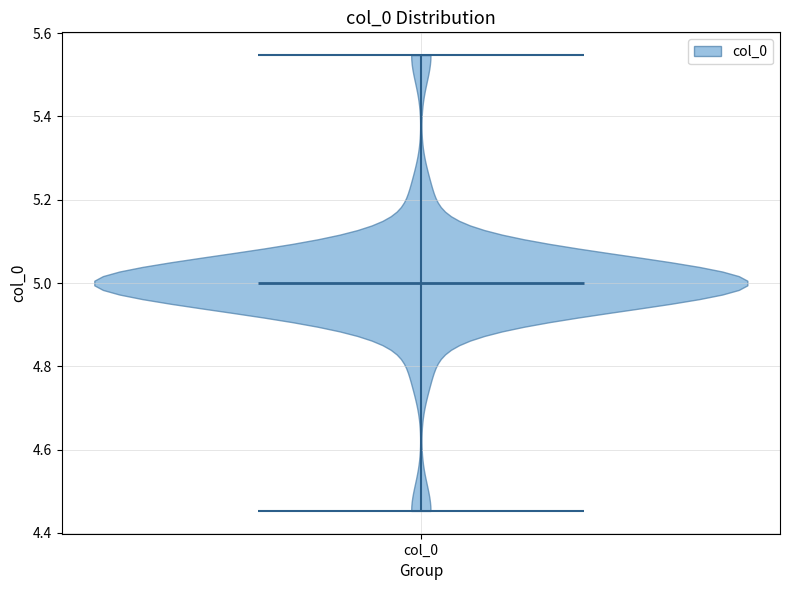

What is the highest point the violin for col_0 reaches on the y-axis? The values are not printed on the chart, so give them approximately, as read against the axis.

5.54